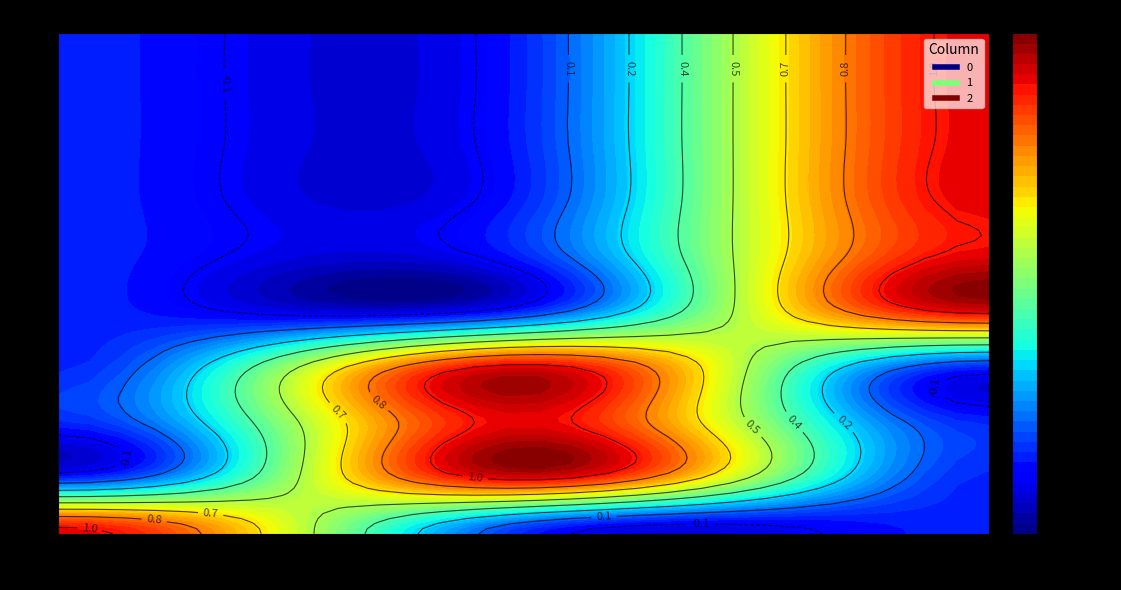

How many data points in 2 are above 0?

1